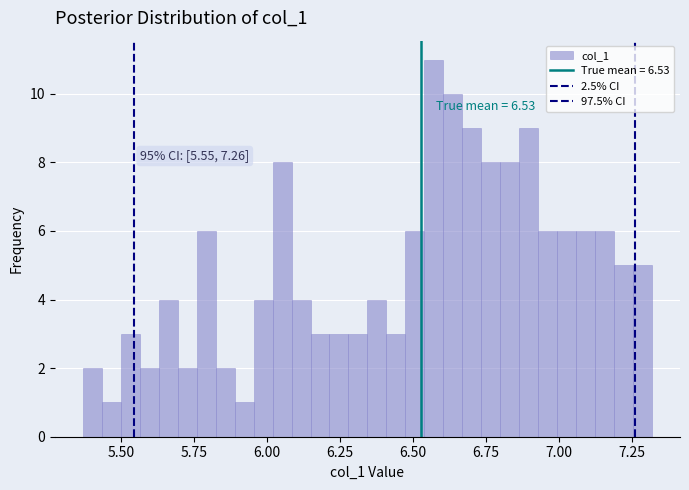

Around what value on the x-axis is the tallest bar? Give the approximate position of its centre, as read against the axis.

6.55